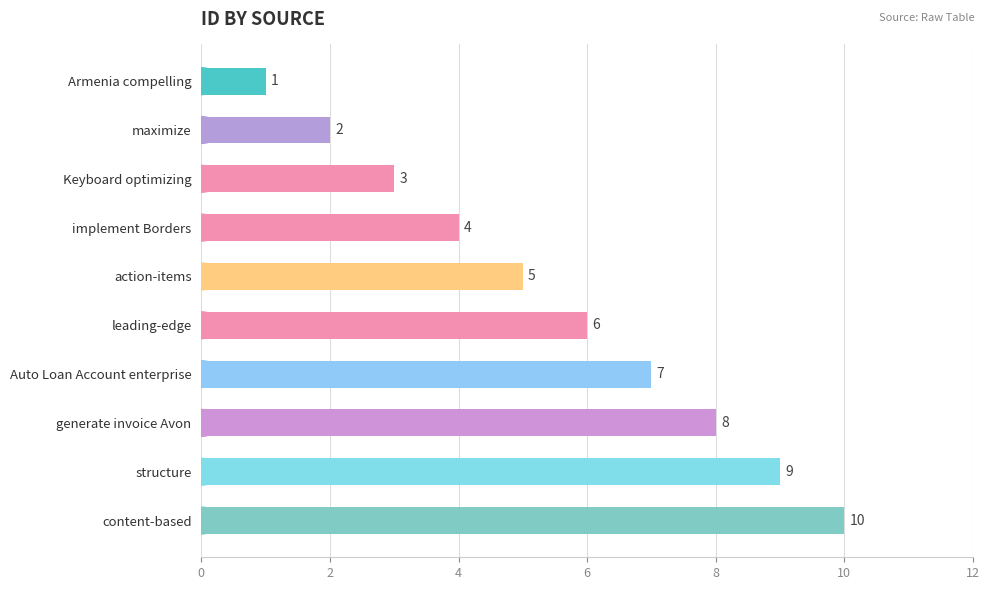

The value at structure is 14. True or false?

False